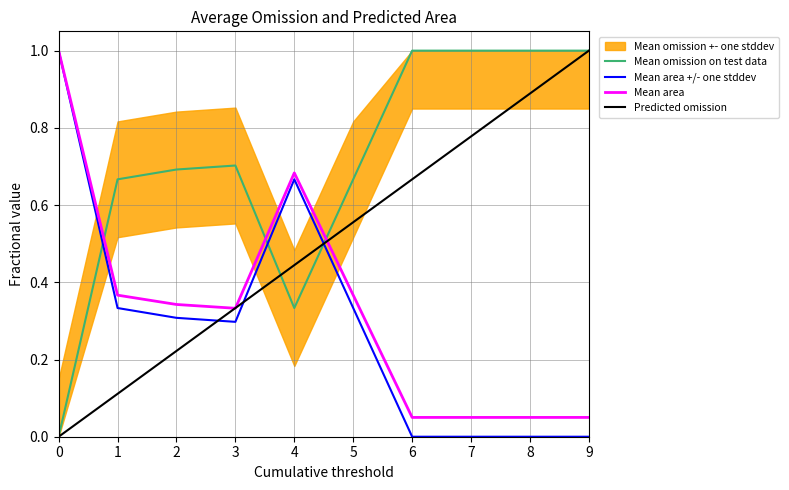

Which series has the largest total across all categories?

Mean omission on test data